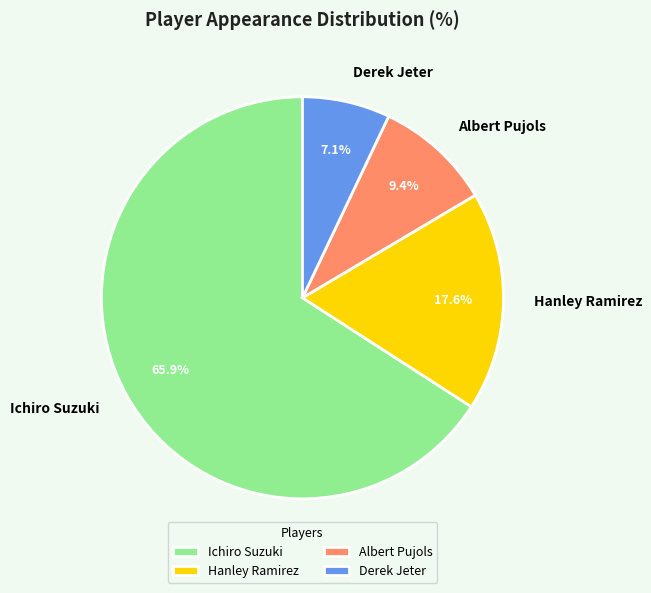

What percentage is NOT represented by Hanley Ramirez?

82.4%